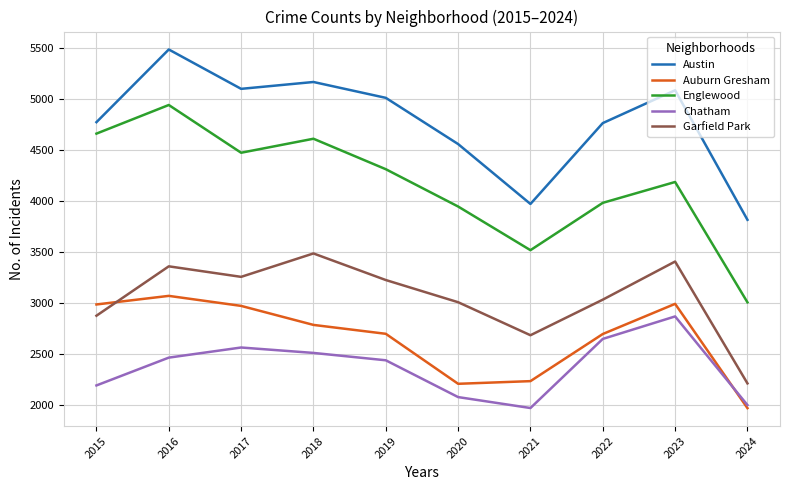

What is the sum of the Chatham values at 2017 and 2021?

4540